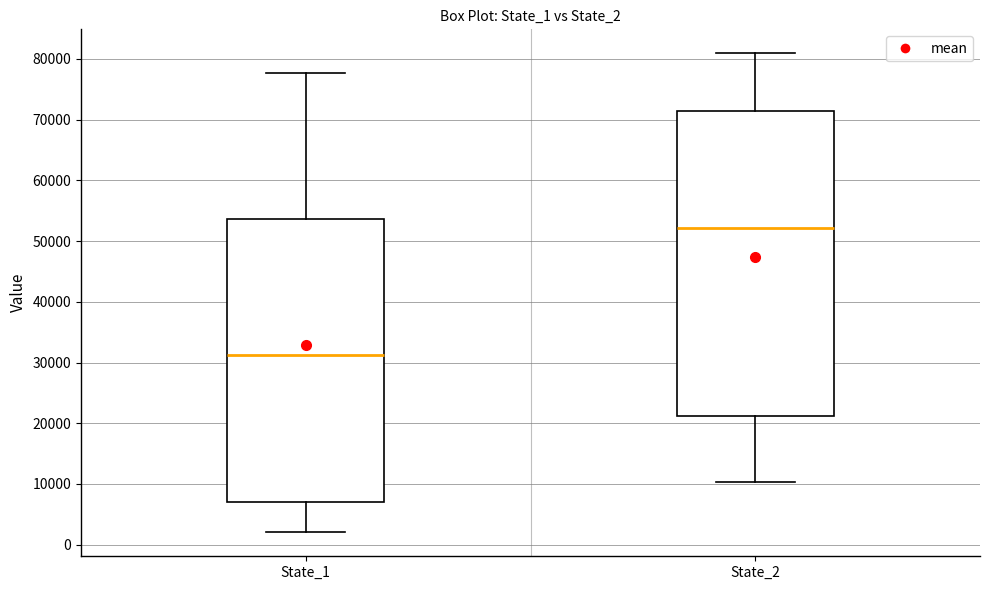

Reading left to right, read every box against the y-axis: the position of its median line, the range the box covers, and the ends of its whiskers. The values are not printed on the chart, so give them approximately, as read against the axis.

State_1: median 31000, box 7000 to 54000, whiskers 2000 to 78000
State_2: median 52000, box 21000 to 71000, whiskers 10000 to 81000